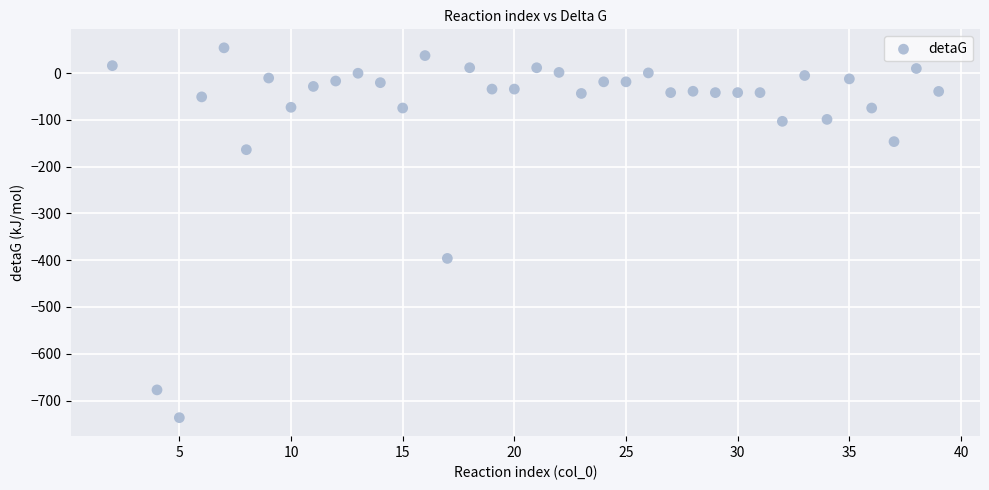

What Y value in the scatter plot is closest to -341?

-396.2